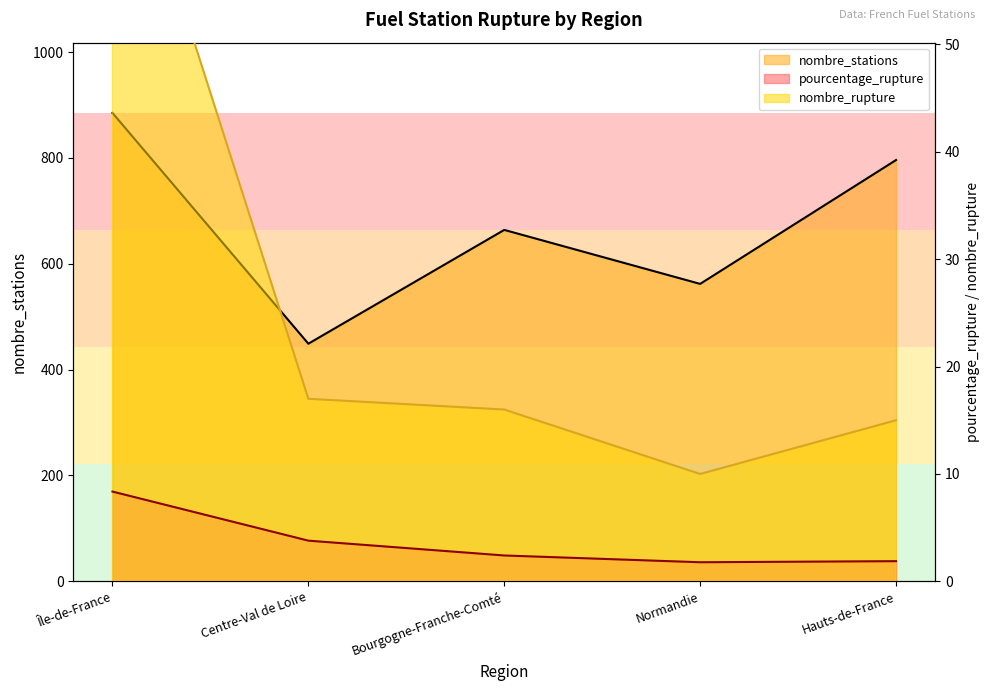

What is the approximate value of pourcentage_rupture at Centre-Val de Loire?

3.8